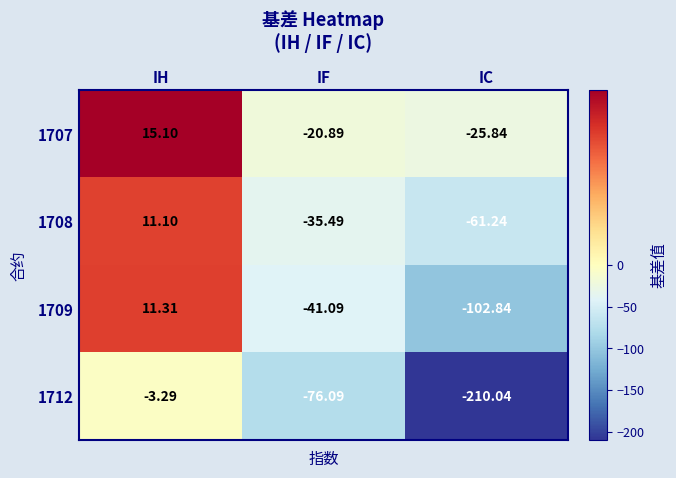

At which category does the chart reach its minimum across all series?

IC